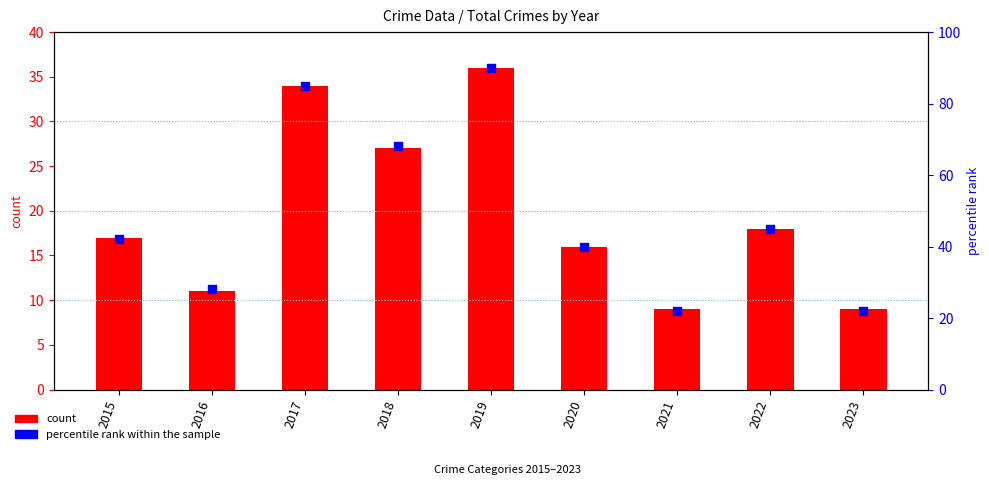

What is the total value across all series at 2016?

39